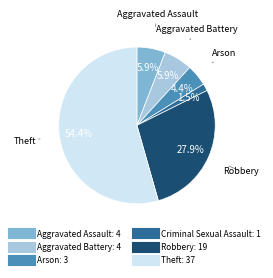

How many segments does this pie chart have?

6